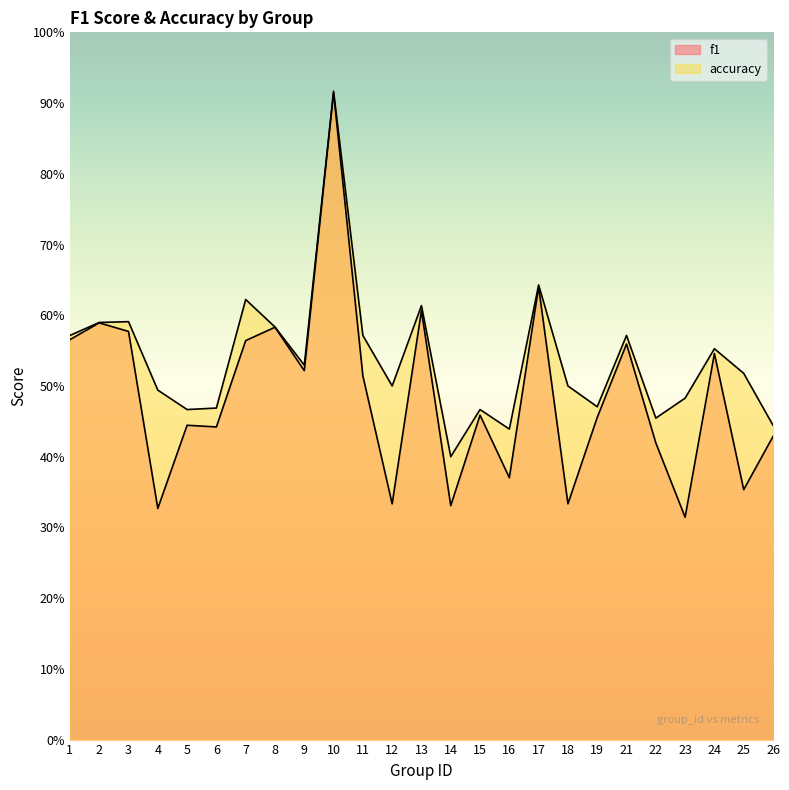

What is the maximum value for f1?

0.9